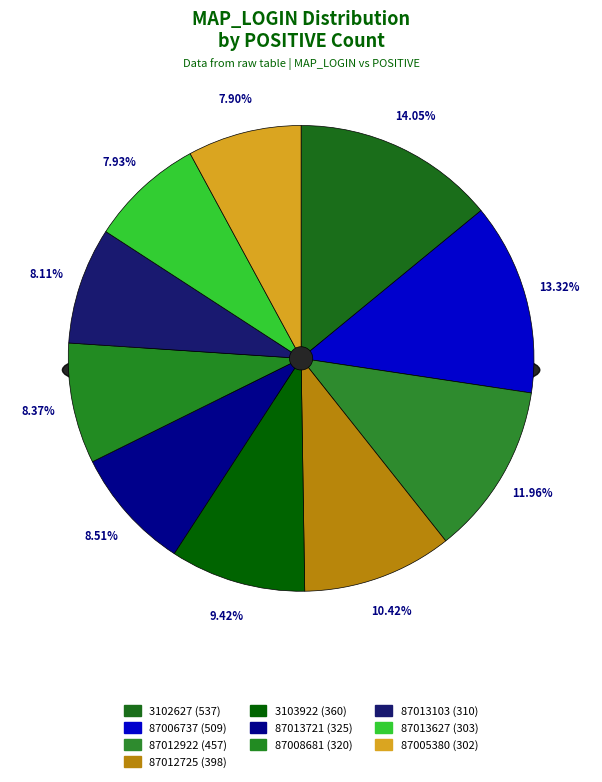

True or false: 3103922 accounts for 9% of the total.

True